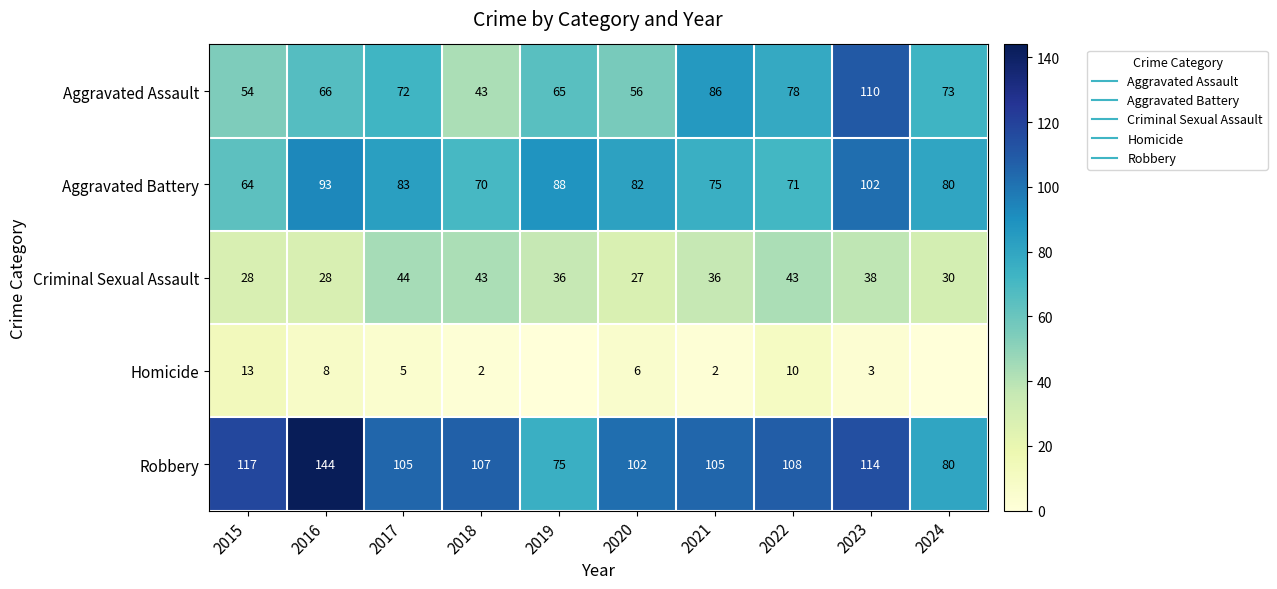

At 2019, list the series in order from smallest to largest.

Homicide, Criminal Sexual Assault, Aggravated Assault, Robbery, Aggravated Battery